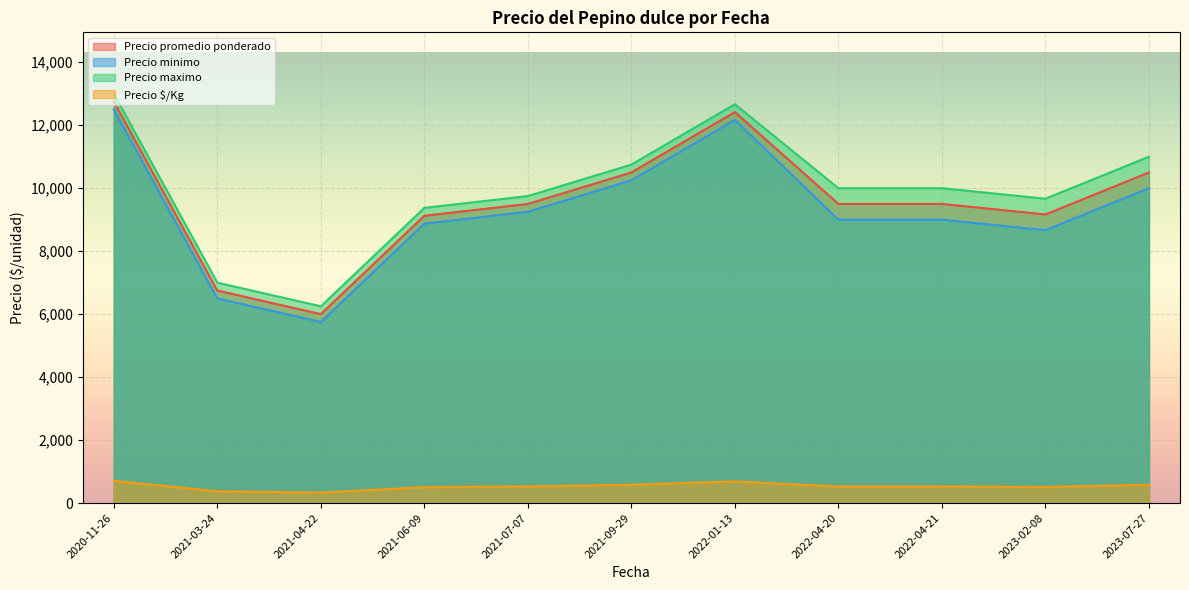

List the series in order of their peak value, lowest first.

Precio $/Kg, Precio minimo, Precio promedio ponderado, Precio maximo